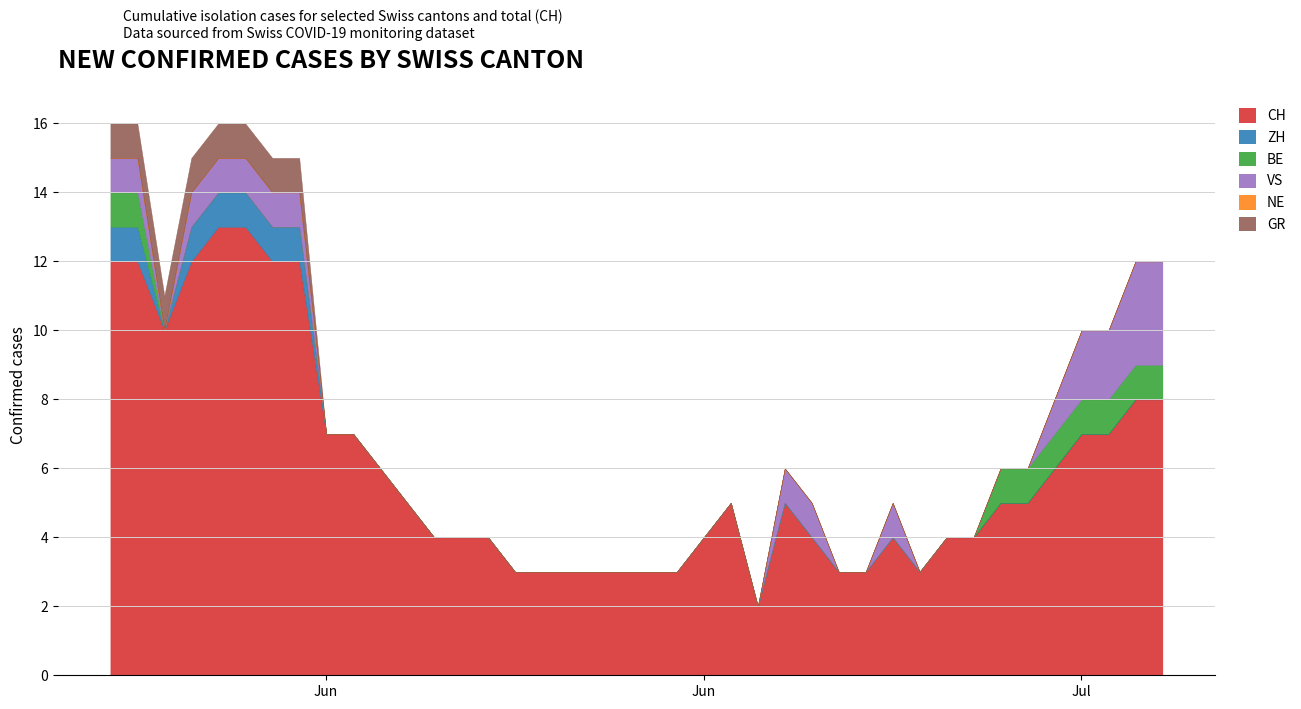

True or false: CH and BE cross at least once.

False